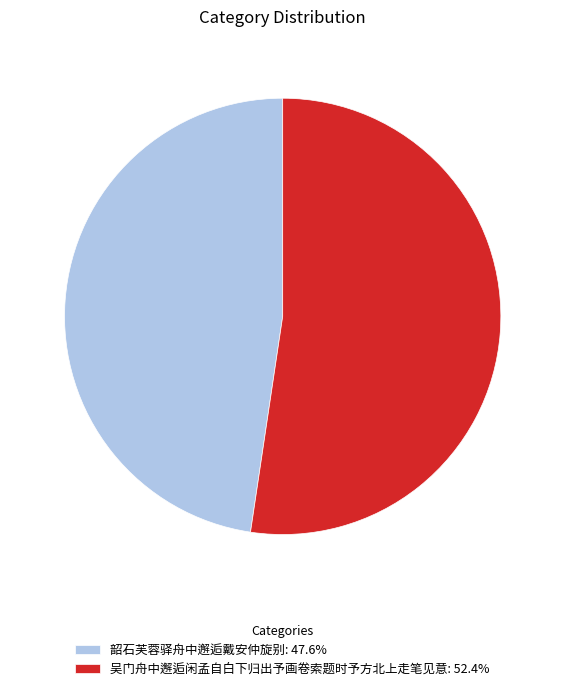

Is the sum of 吴门舟中邂逅闲孟自白下归出予画卷索题时予方北上走笔见意: 52.4% and 韶石芙蓉驿舟中邂逅戴安仲旋别: 47.6% greater than half?

Yes